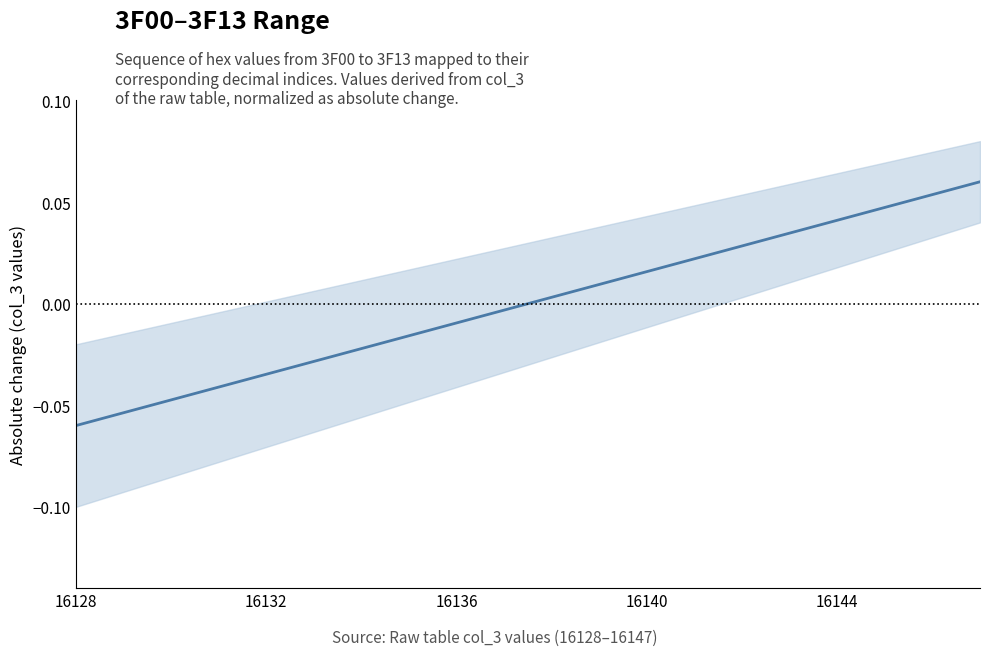

Which has a higher value, 10 or 11?

11